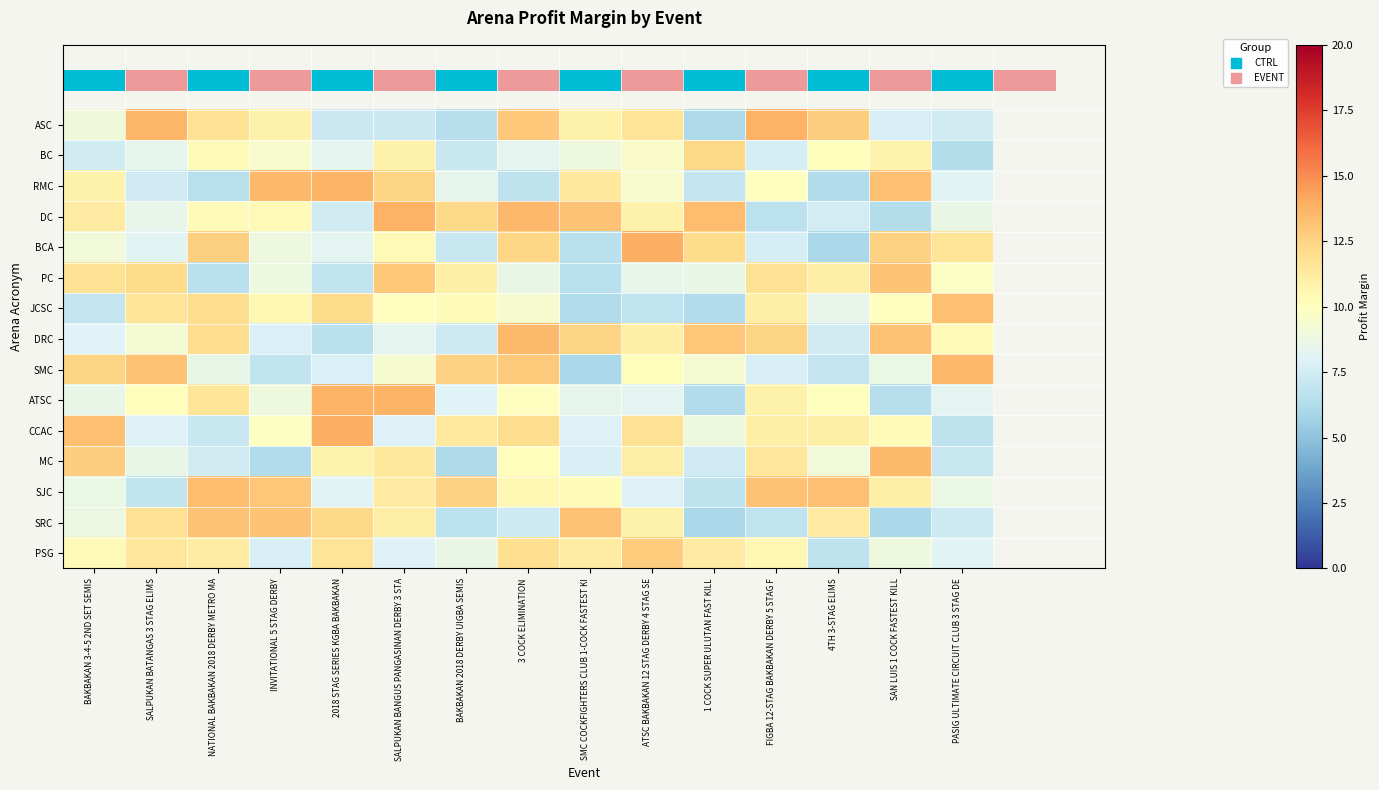

At how many categories does at least one series exceed 8?

15